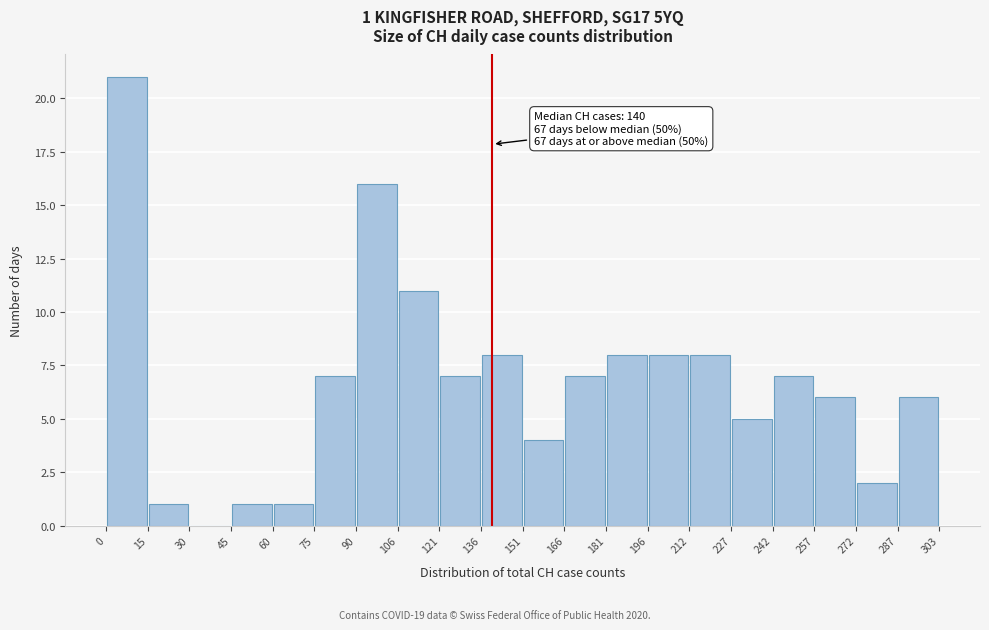

Over which range of the x-axis is the bar tallest?

0 to 15